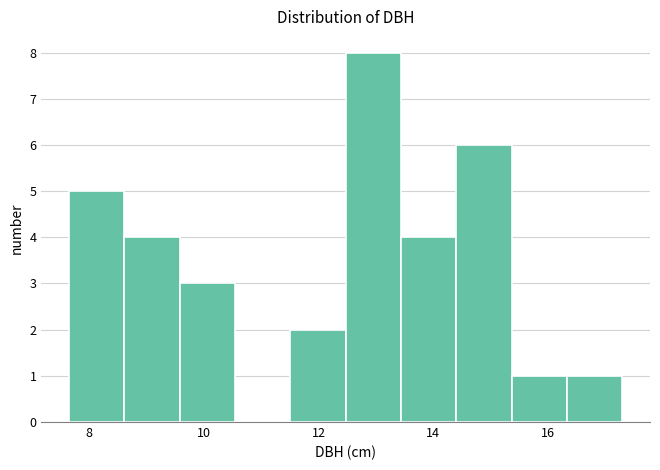

Reading left to right, transcribe this chart: for each bar, give the range it covers on the x-axis and its height. Neither the bar edges nor the heights are printed on the chart, so give them approximately, as read against the axes.

7.6 to 8.6: 5
8.6 to 9.6: 4
9.6 to 10.6: 3
10.6 to 11.6: 0
11.6 to 12.4: 2
12.4 to 13.4: 8
13.4 to 14.4: 4
14.4 to 15.4: 6
15.4 to 16.4: 1
16.4 to 17.4: 1